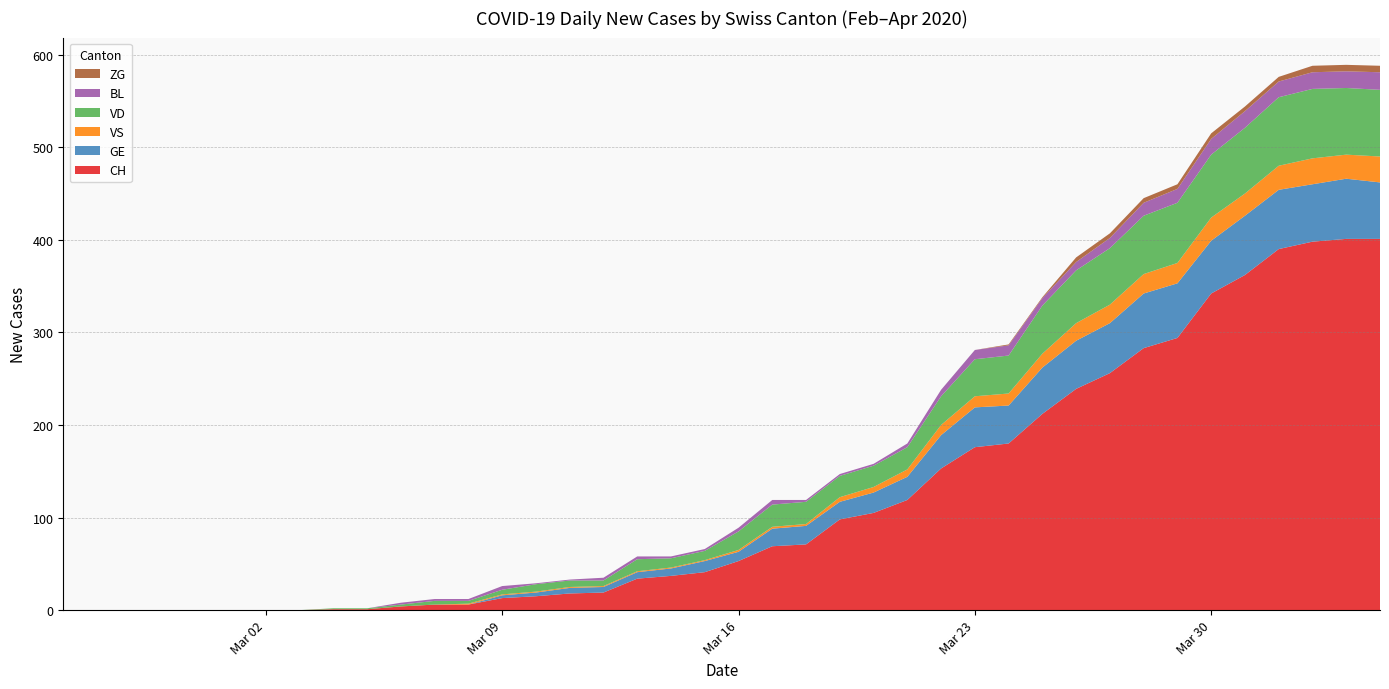

Reading left to right, what are all the values shown in this chart?

CH: 0	0	0	0	0	0	0	0	1	1	4	6	6	13	15	18	19	34	37	41	53	69	71	98	105	119	153	176	180	212	239	256	283	294	342	362	390	398	401	401
GE: 0	0	0	0	0	0	0	0	0	0	0	0	0	3	4	6	6	7	8	12	10	19	20	19	22	25	36	43	41	50	52	54	59	59	57	64	64	62	65	61
VS: 0	0	0	0	0	0	0	0	0	0	0	0	1	1	1	1	1	1	1	1	2	2	2	5	6	8	11	12	13	15	19	20	21	22	25	24	26	28	26	28
VD: 0	0	0	0	0	0	0	0	1	1	2	4	3	5	8	7	6	13	10	10	20	24	24	23	23	24	31	40	41	52	57	61	63	65	68	71	74	75	72	72
BL: 0	0	0	0	0	0	0	0	0	0	2	2	2	4	1	1	3	3	2	2	4	5	2	2	2	4	7	10	11	8	9	11	14	15	17	18	17	18	18	19
ZG: 0	0	0	0	0	0	0	0	0	0	0	0	0	0	0	0	0	0	0	0	0	0	0	0	0	0	0	0	1	1	5	5	5	5	6	5	5	7	7	7